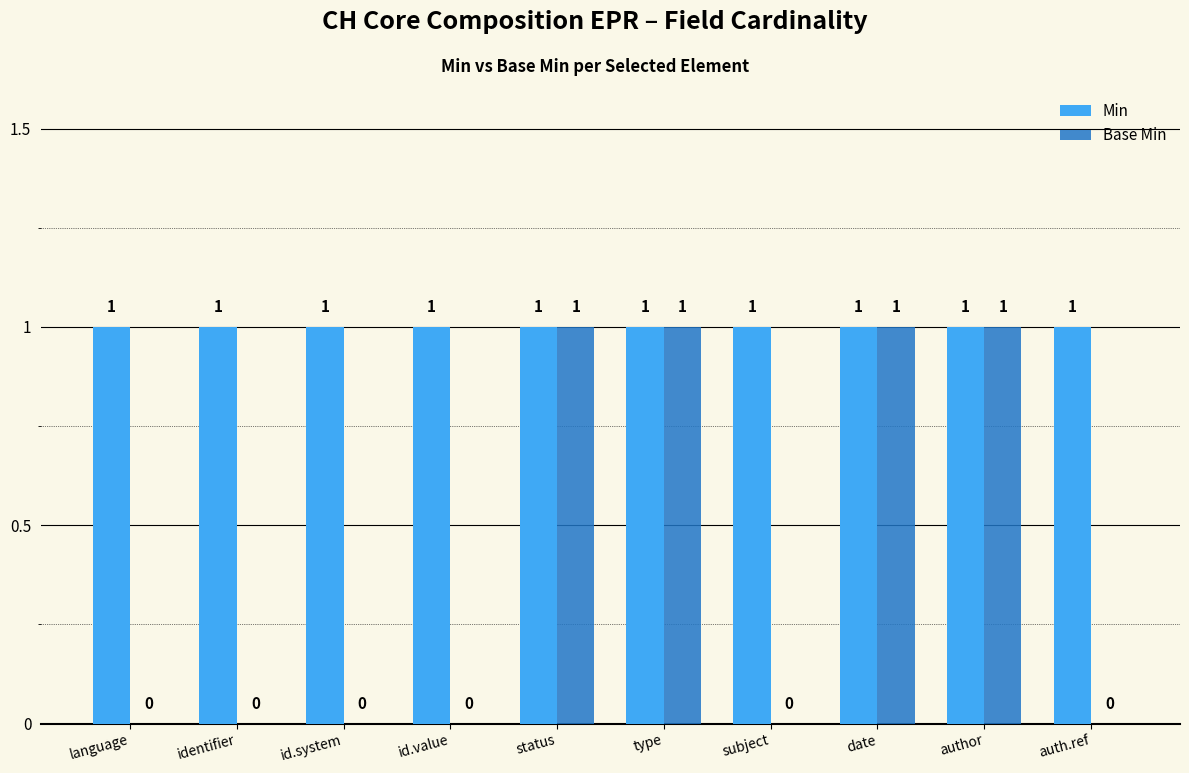

The Base Min series shows 0 at subject. True or false?

True